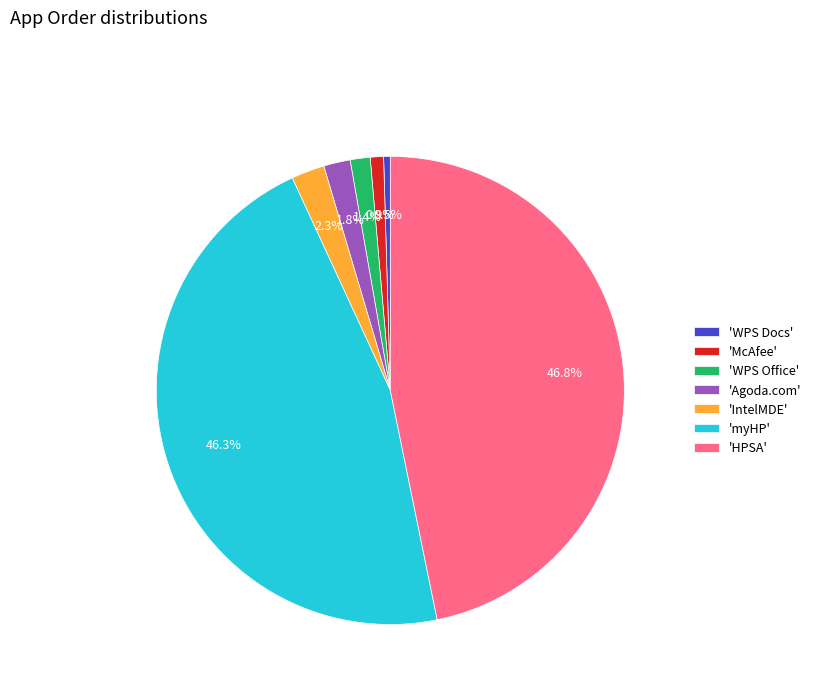

How many slices are in this pie chart?

7